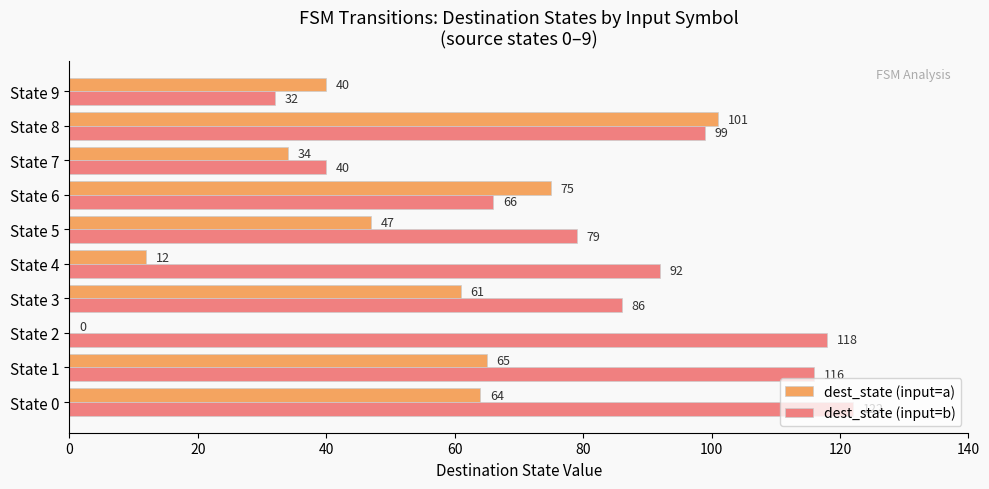

The value of dest_state (input=b) at State 2 is 118. True or false?

True